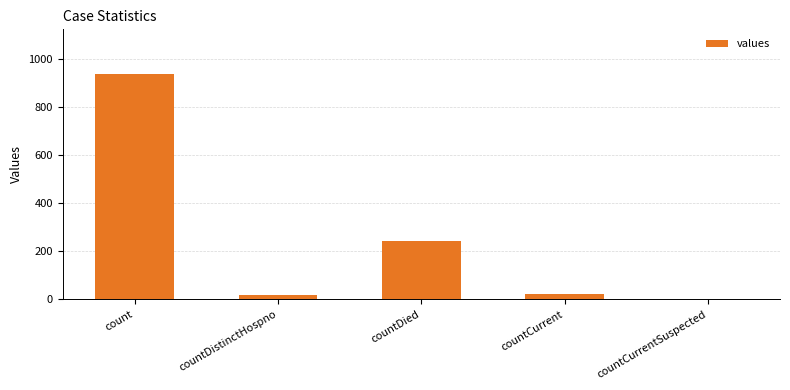

What is the change in value from countDied to countCurrentSuspected?

-244